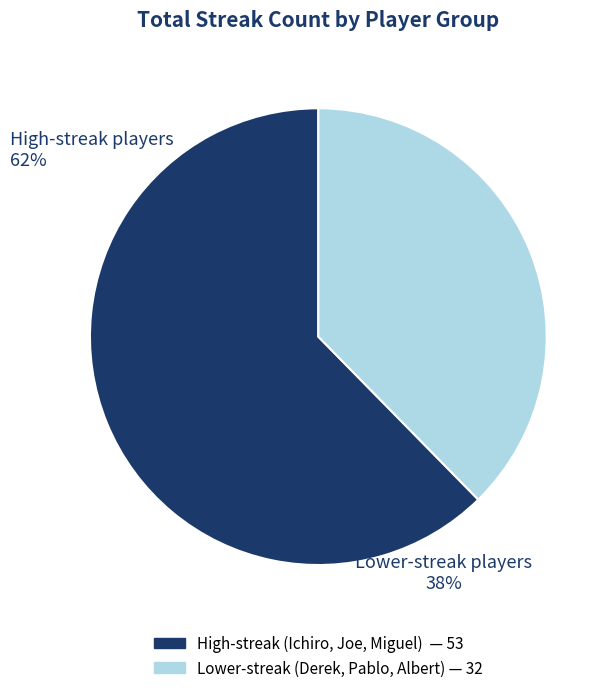

True or false: Derek Jeter accounts for 8% of the total.

True